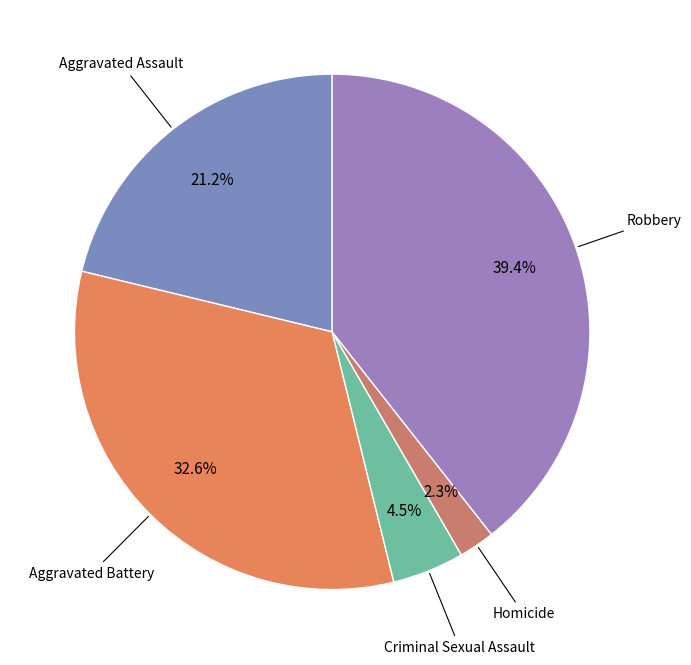

How many segments does this pie chart have?

5